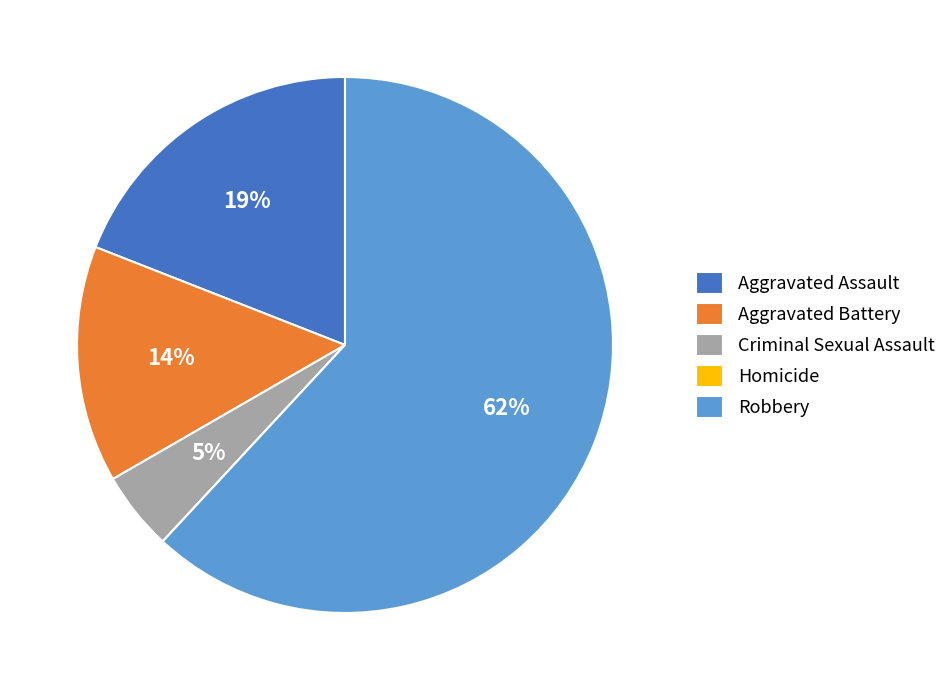

Is the sum of Aggravated Assault and Robbery greater than half?

Yes